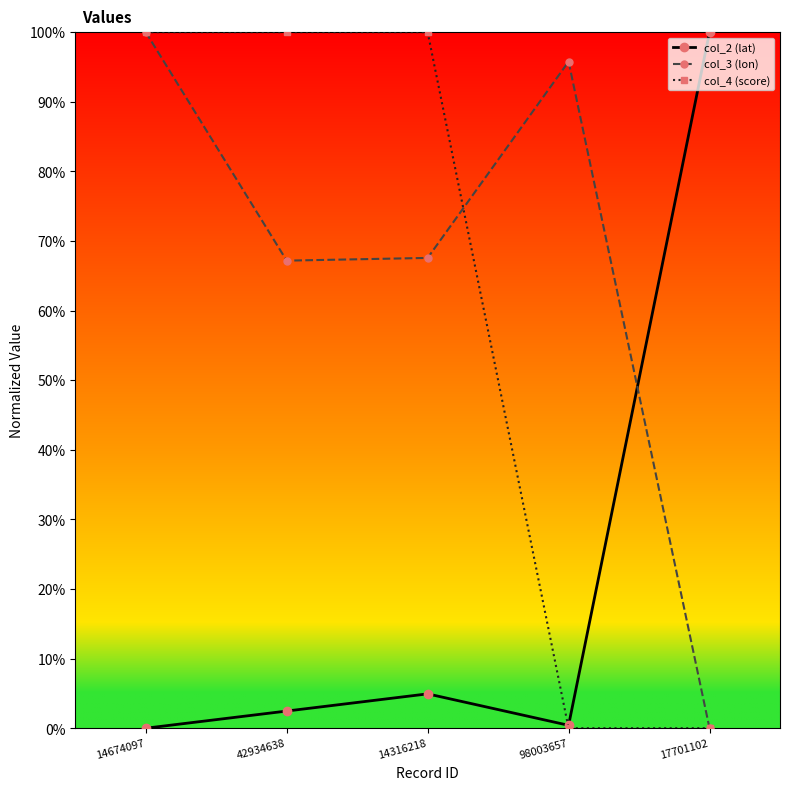

Rank the series by their maximum value, from highest to lowest.

col_2 (lat), col_3 (lon), col_4 (score)